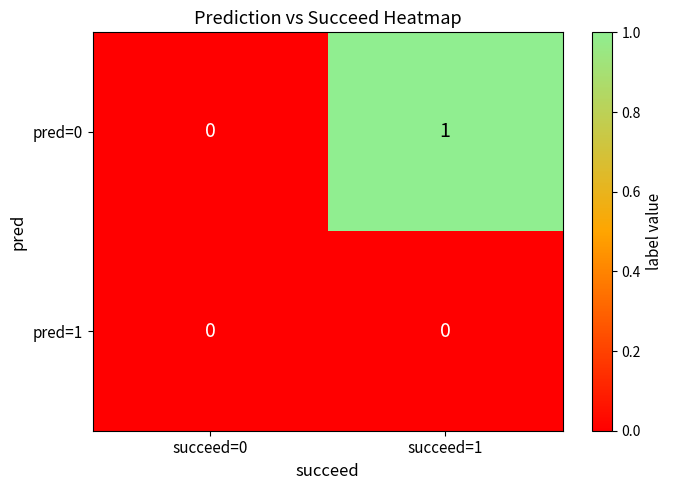

True or false: pred=0 has a value of 0 at succeed=0.

True